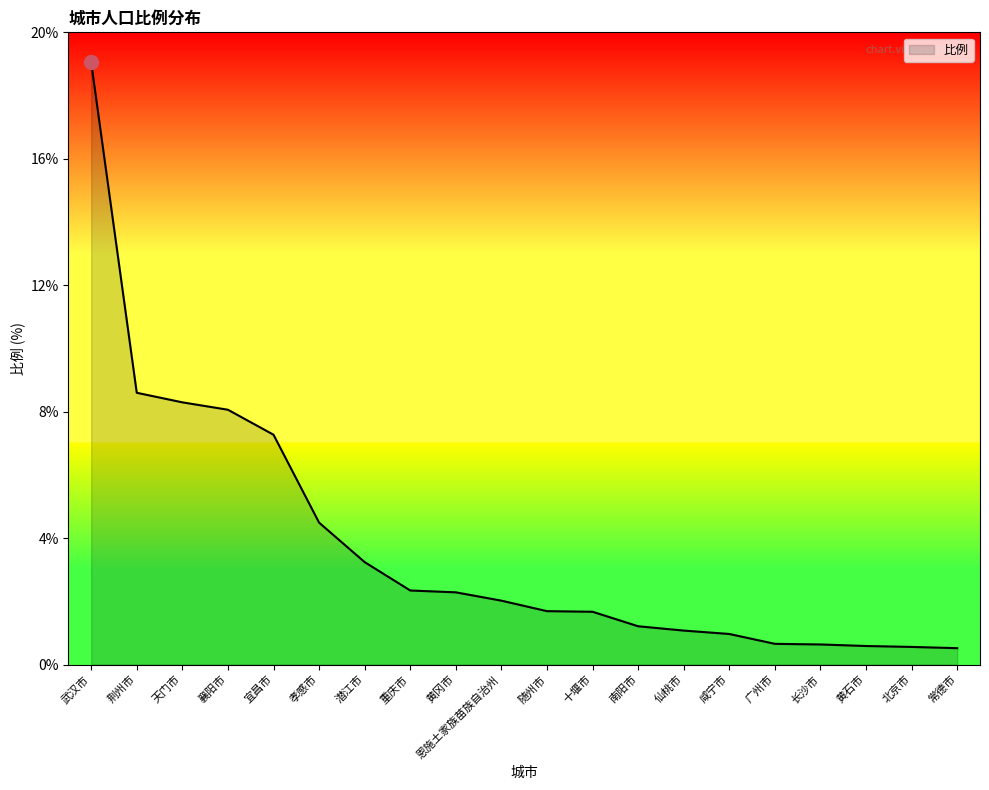

Does the chart have visible grid lines?

No